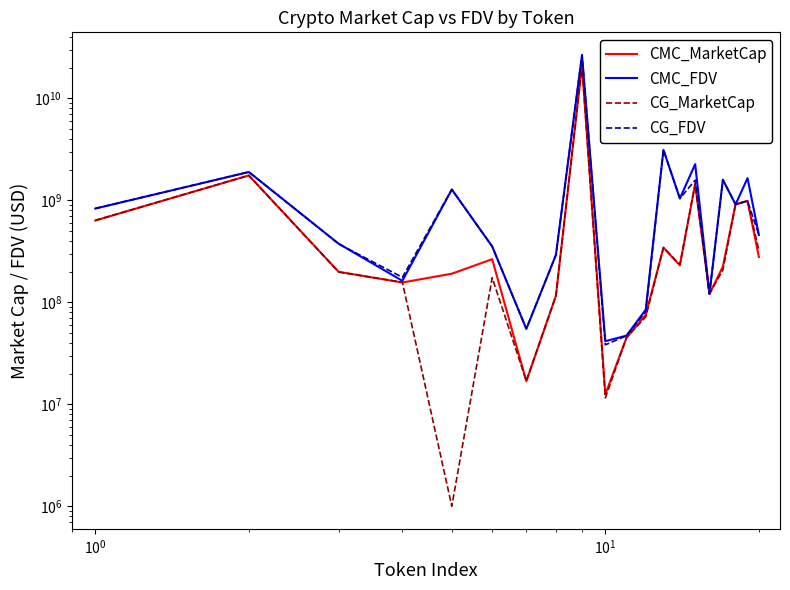

Which series has the largest total across all categories?

CMC_FDV